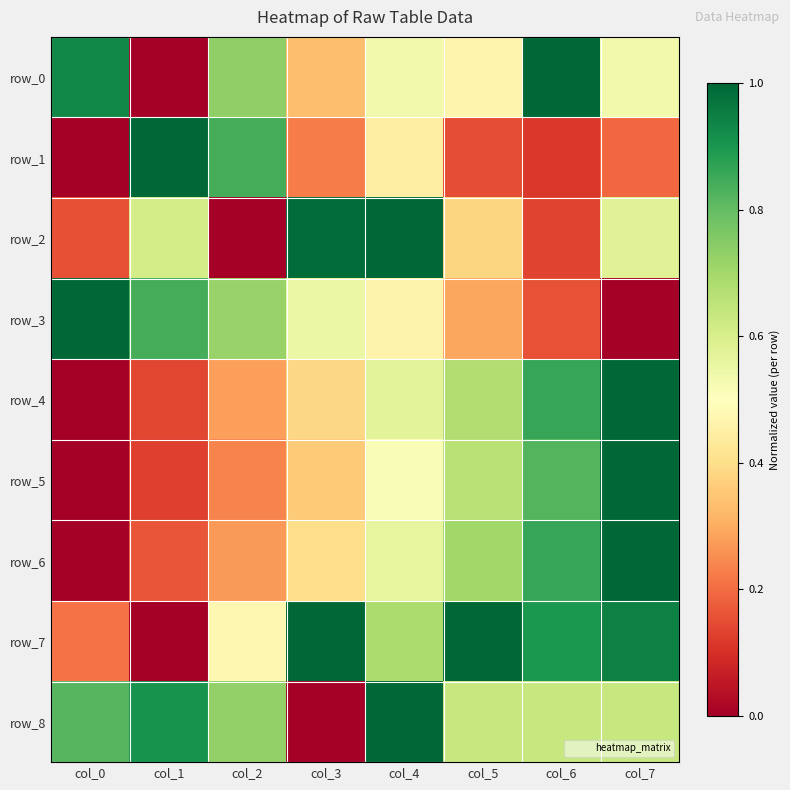

Rank the series by their maximum value, from lowest to highest.

row_0, row_1, row_2, row_3, row_4, row_5, row_6, row_7, row_8